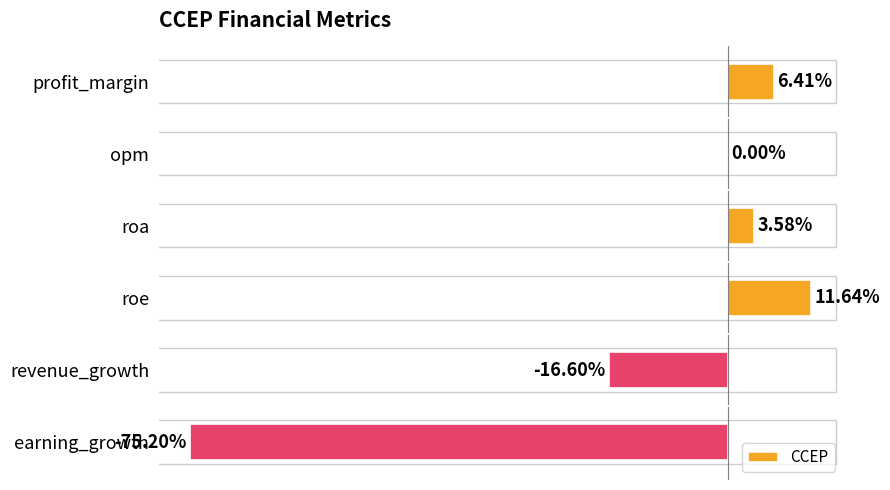

Are the bars grouped side by side (vs. stacked)?

No